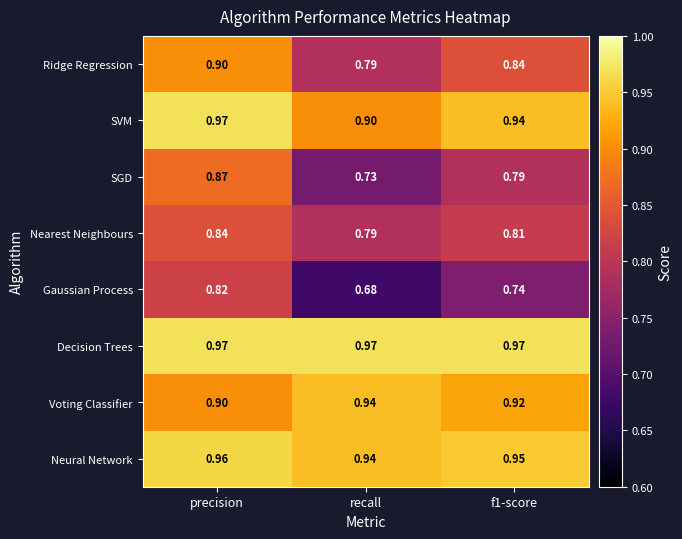

At which label is SVM closest to 0?

recall